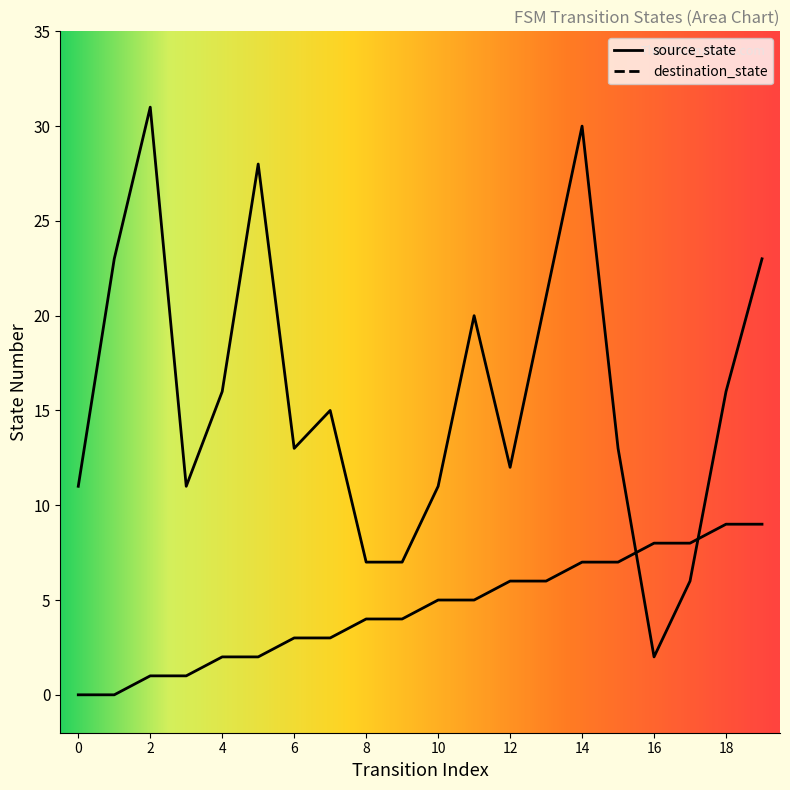

How many intersections are there between destination_state and source_state?

2